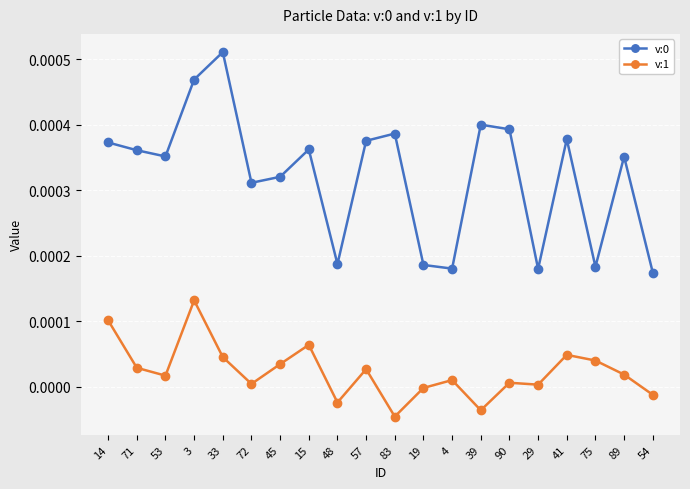

What is the label of the 12th point from the left?

19